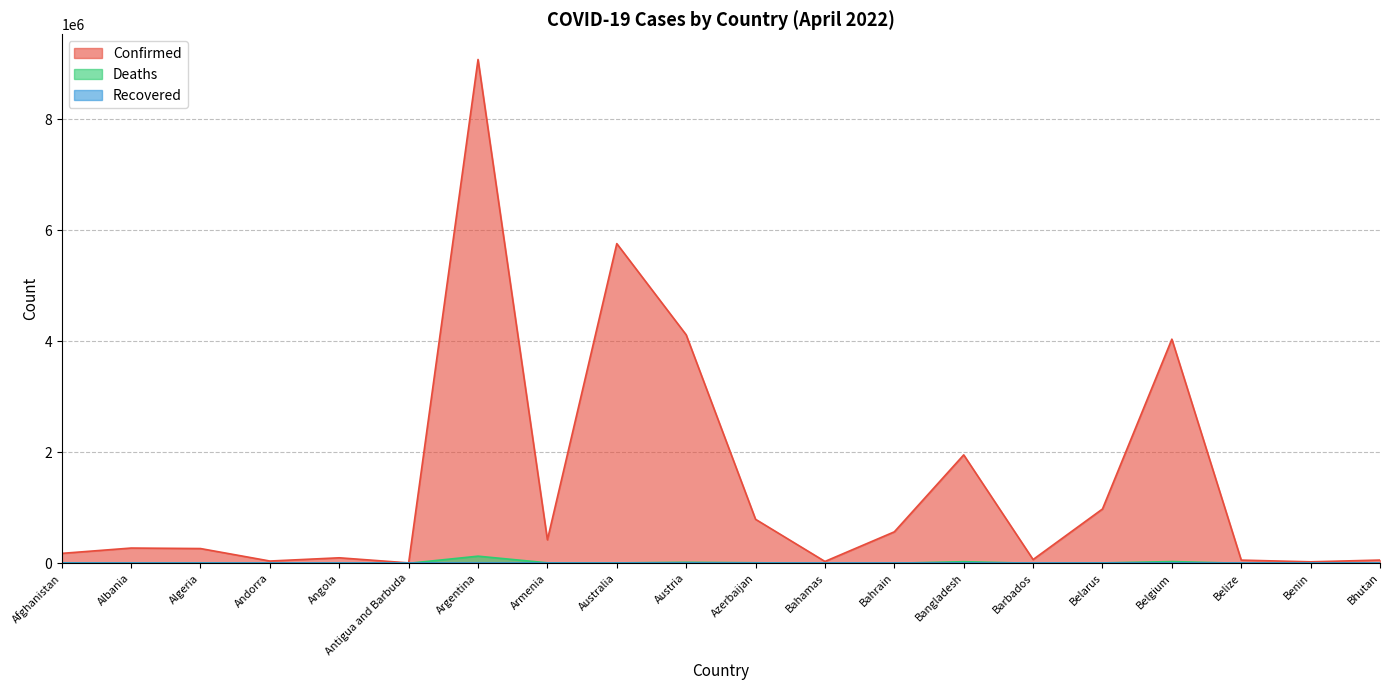

True or false: Confirmed has a value of 178769 at Afghanistan.

True